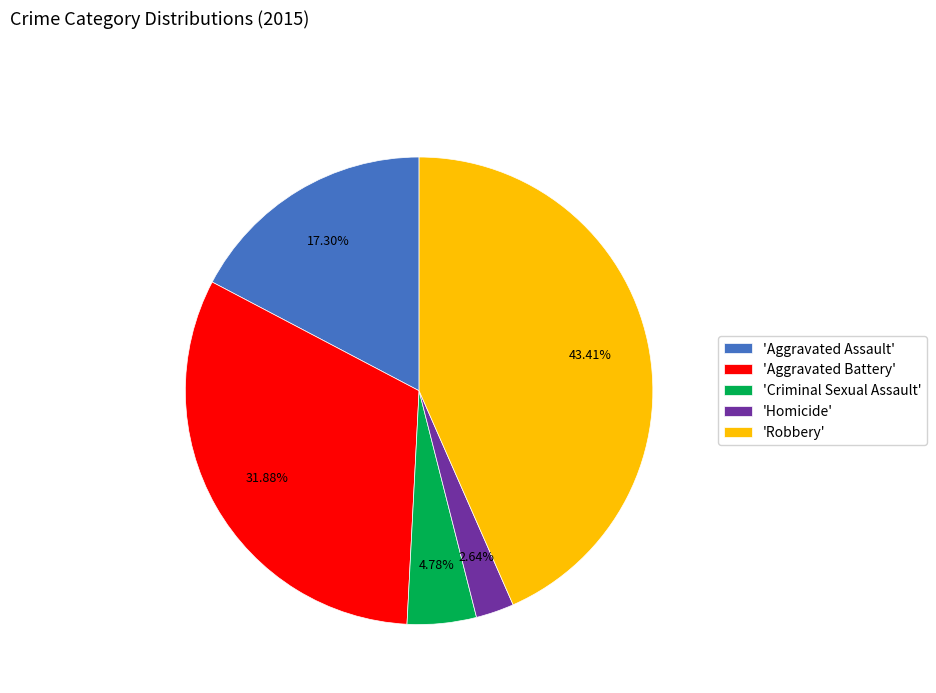

Does any single category account for the majority?

No